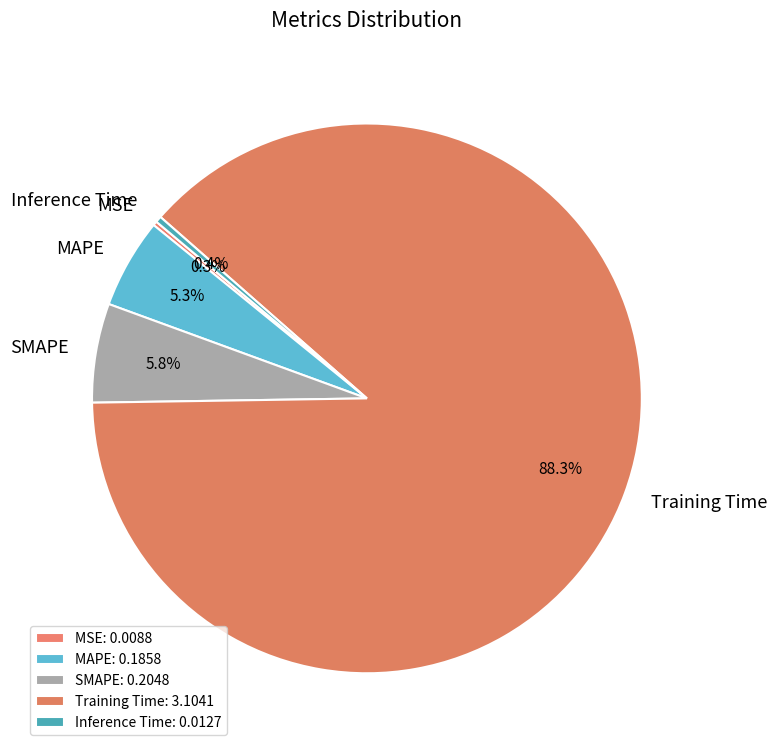

Combined, do Inference Time and SMAPE account for over 50%?

No